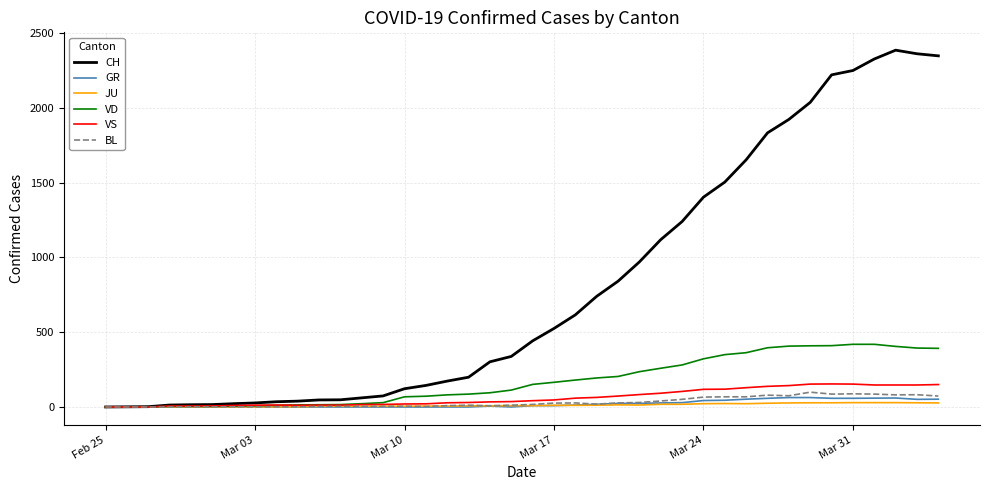

What is the highest value of the GR series?

63